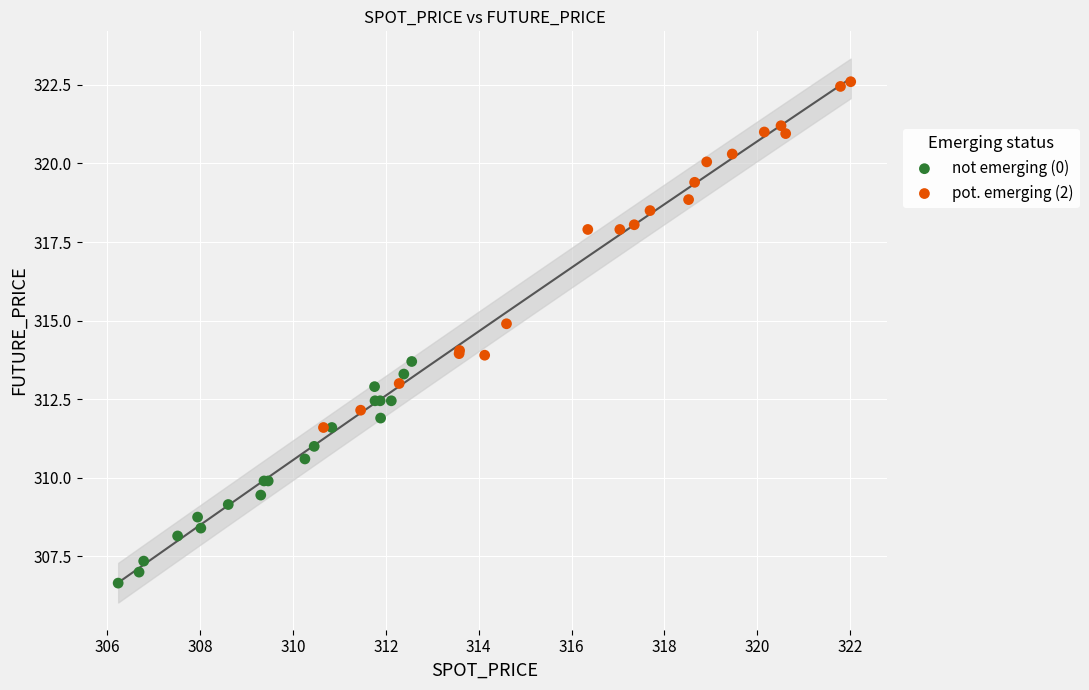

Which series reaches the maximum Y coordinate?

pot. emerging (2)